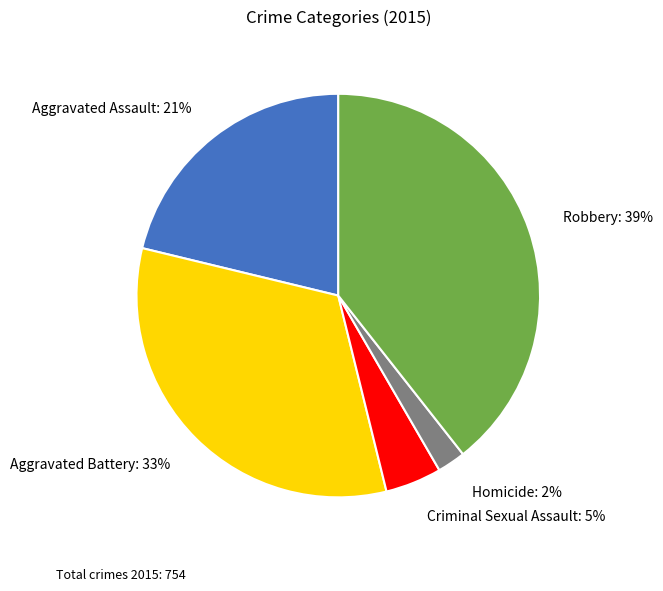

Which category has the biggest portion of the pie?

Robbery